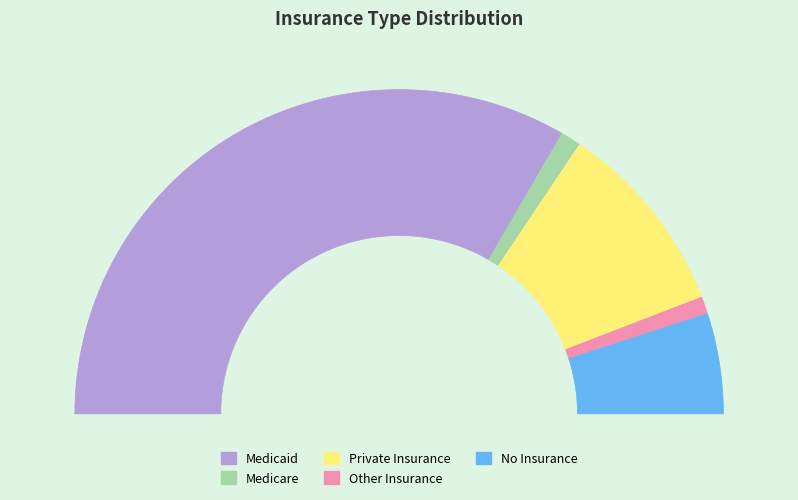

Combined, do Private Insurance and No Insurance account for over 50%?

No